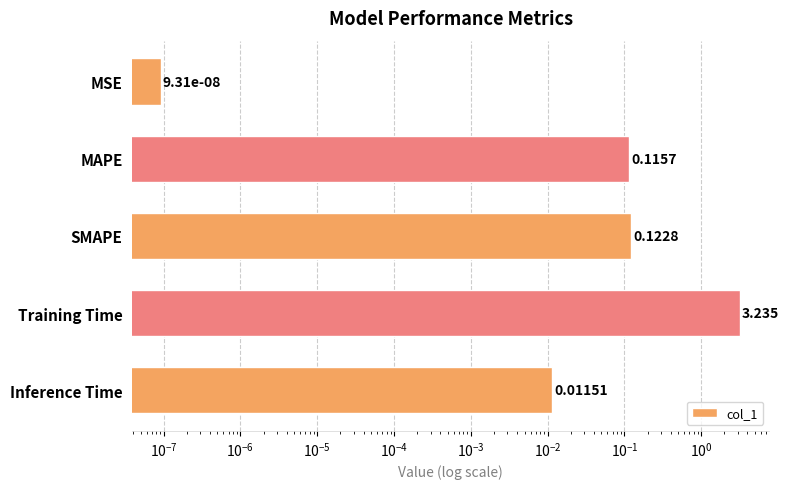

What is the sum of all values?

3.5